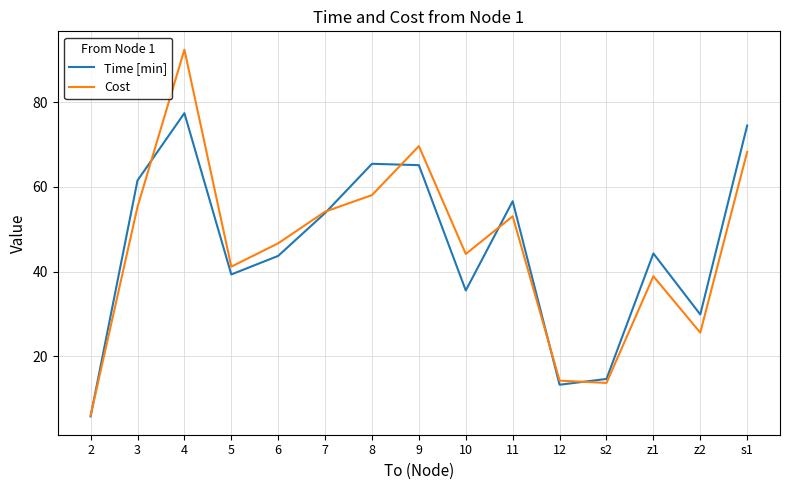

True or false: Time [min] and Cost intersect in this chart.

True